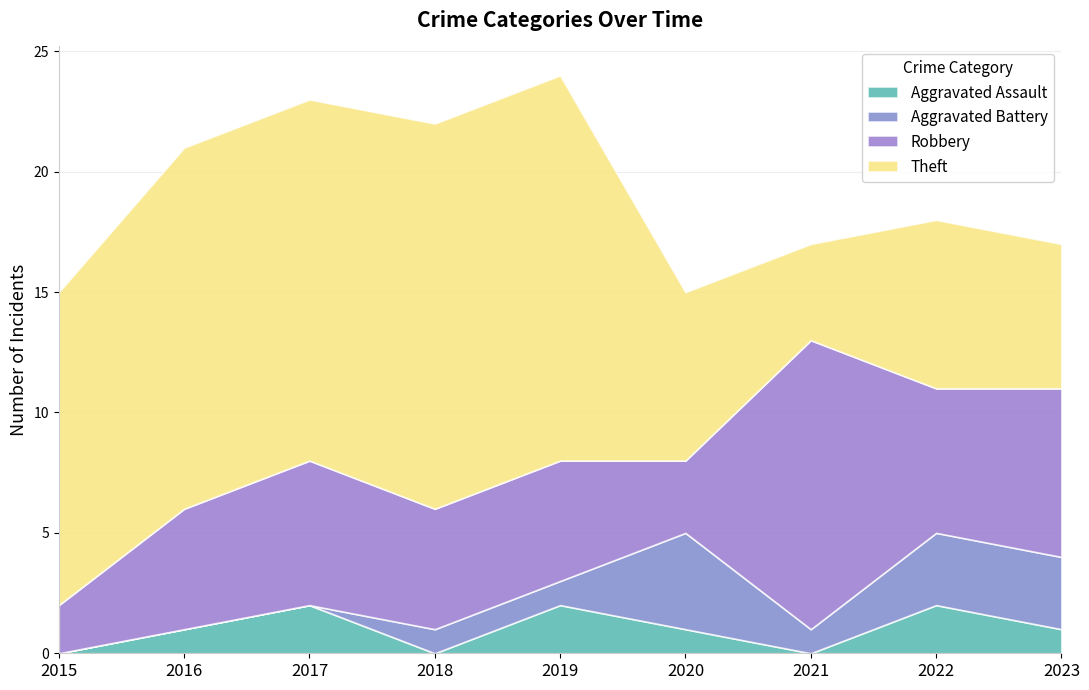

What are all the series names shown in the legend?

Aggravated Assault, Aggravated Battery, Robbery, Theft